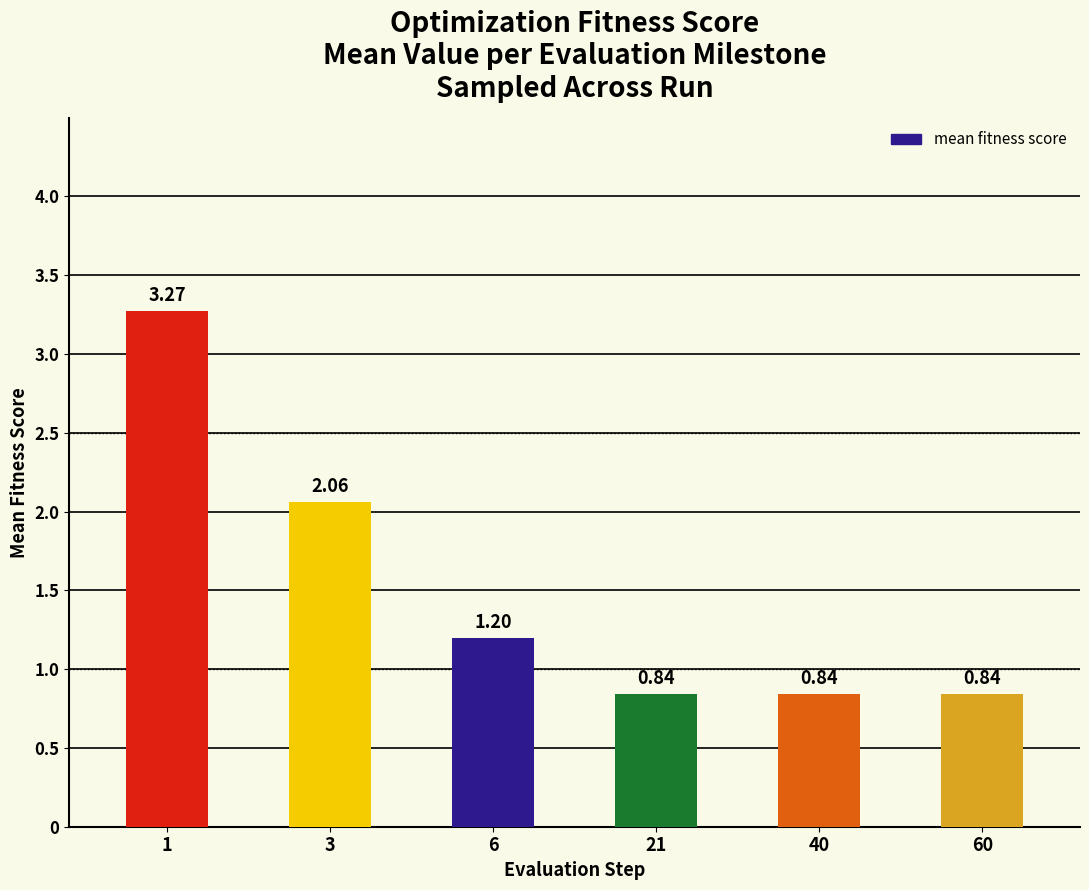

What is the difference between the second highest and minimum values?

1.2